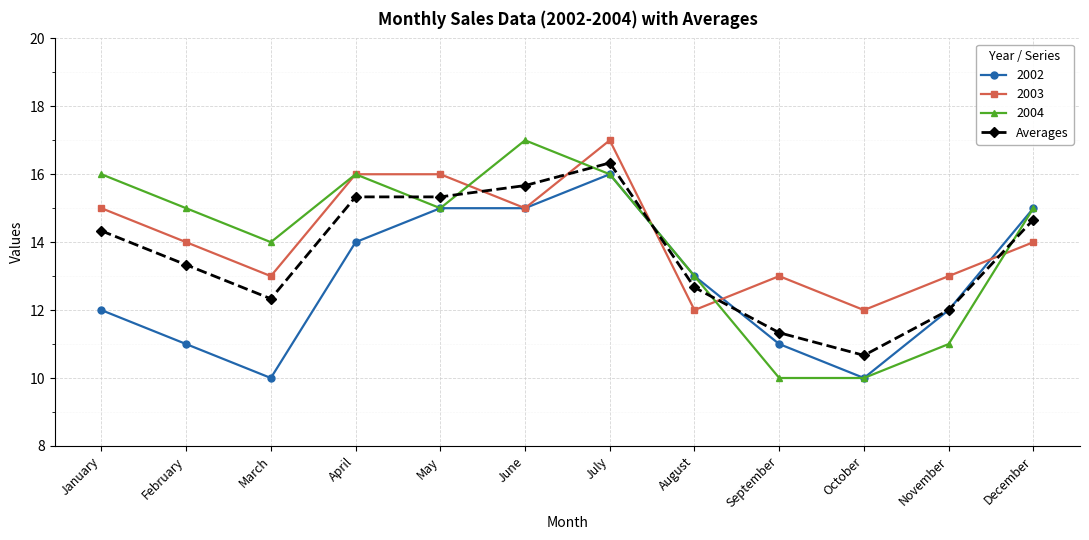

Is this an area chart (filled region under the line)?

No